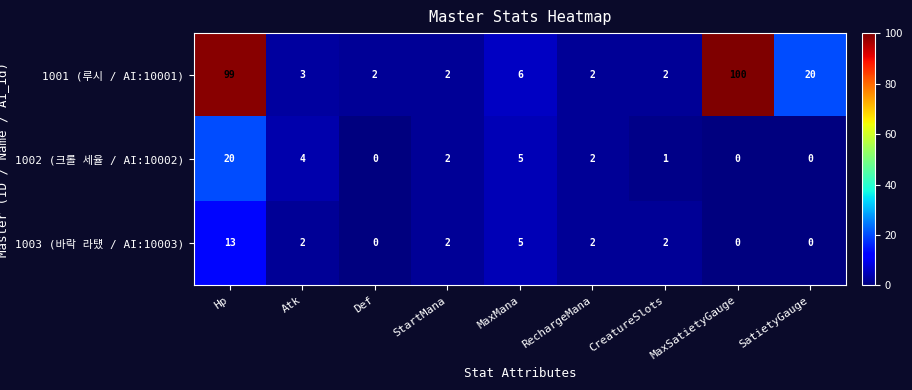

At which category does the chart reach its peak across all series?

MaxSatietyGauge